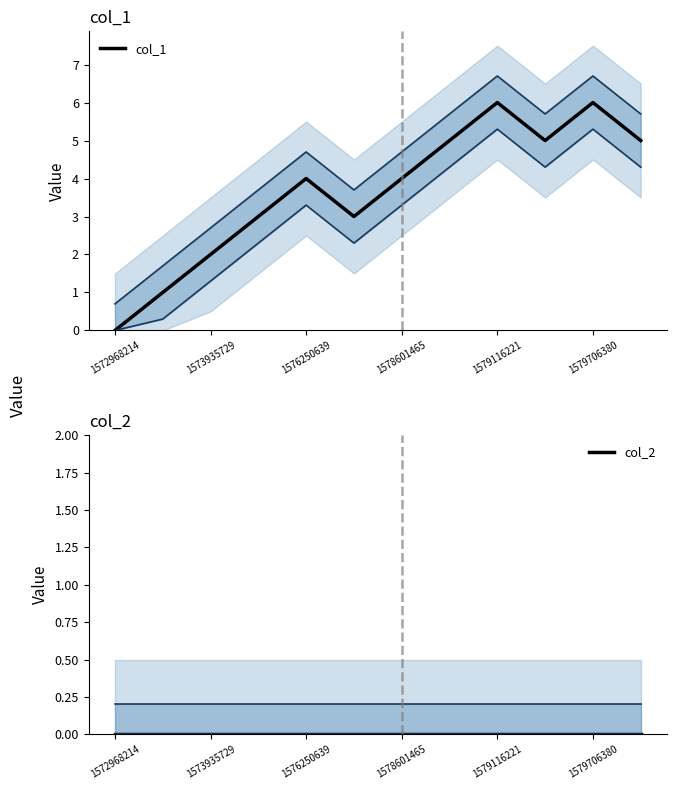

How many categories are shown in the chart?

12